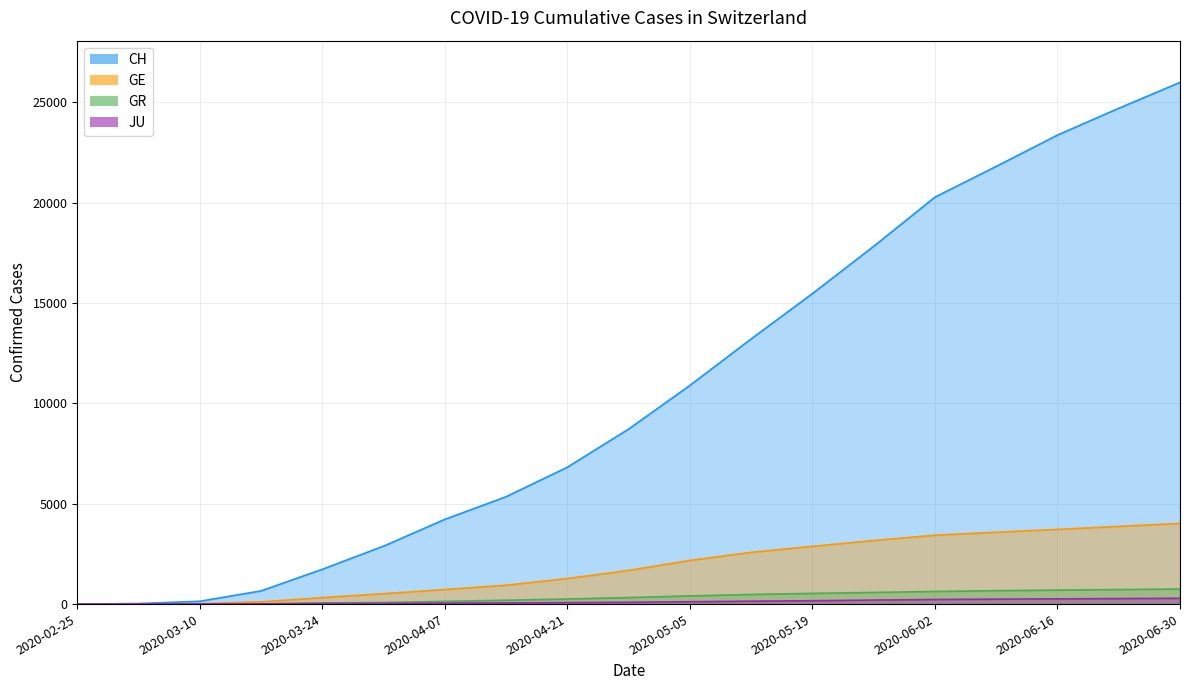

What is the total value across all series at 2020-06-16?

28048